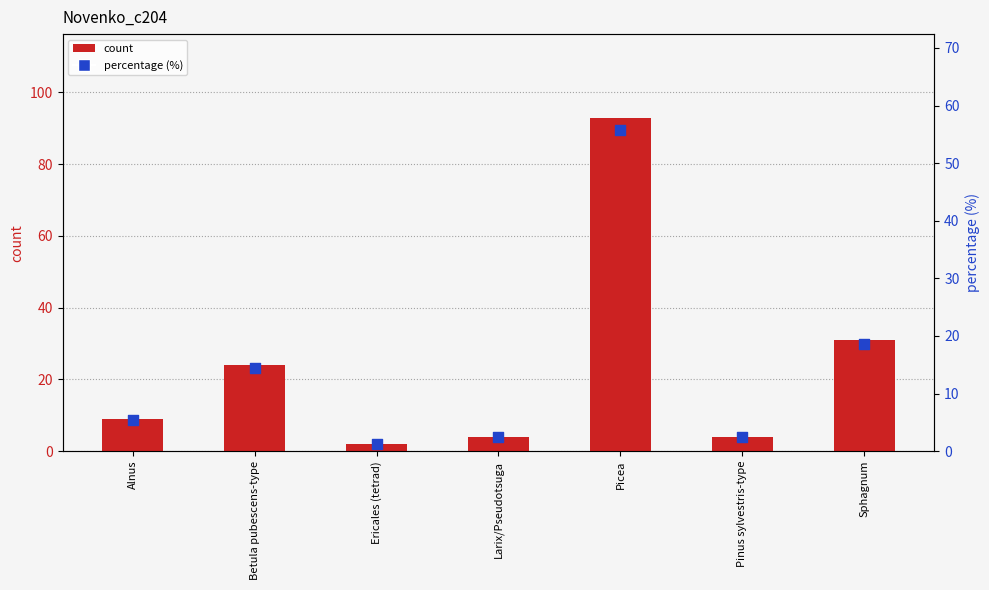

What are all the series names shown in the legend?

count, percentage (%)